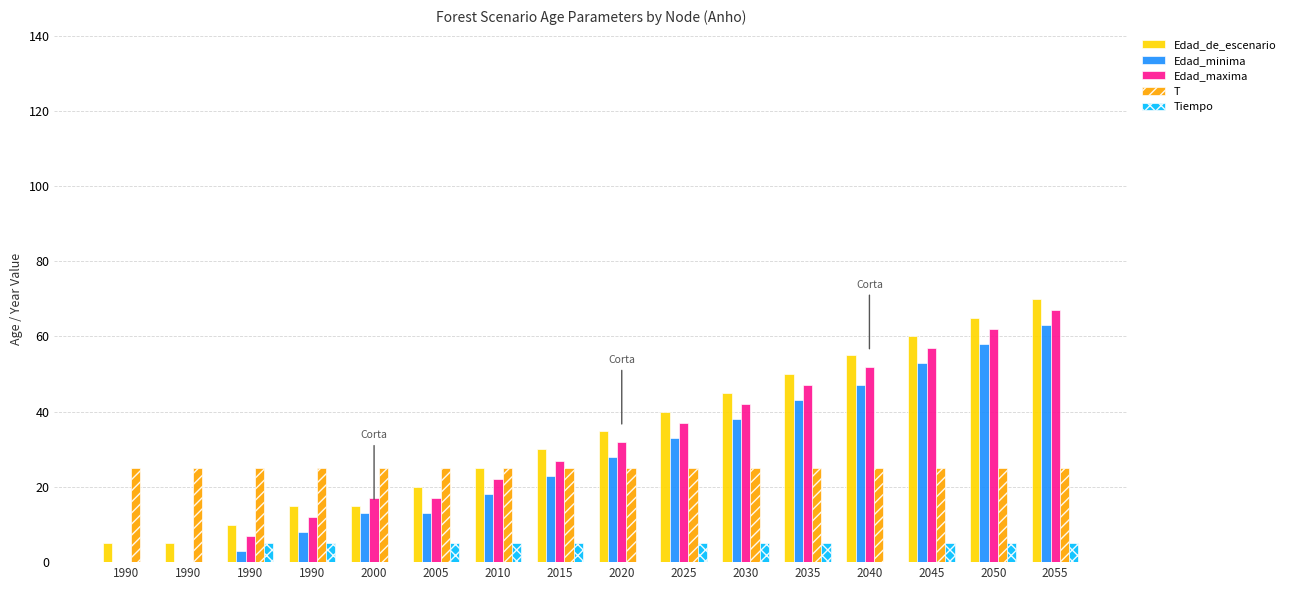

At which label does Edad_minima reach its peak?

2055